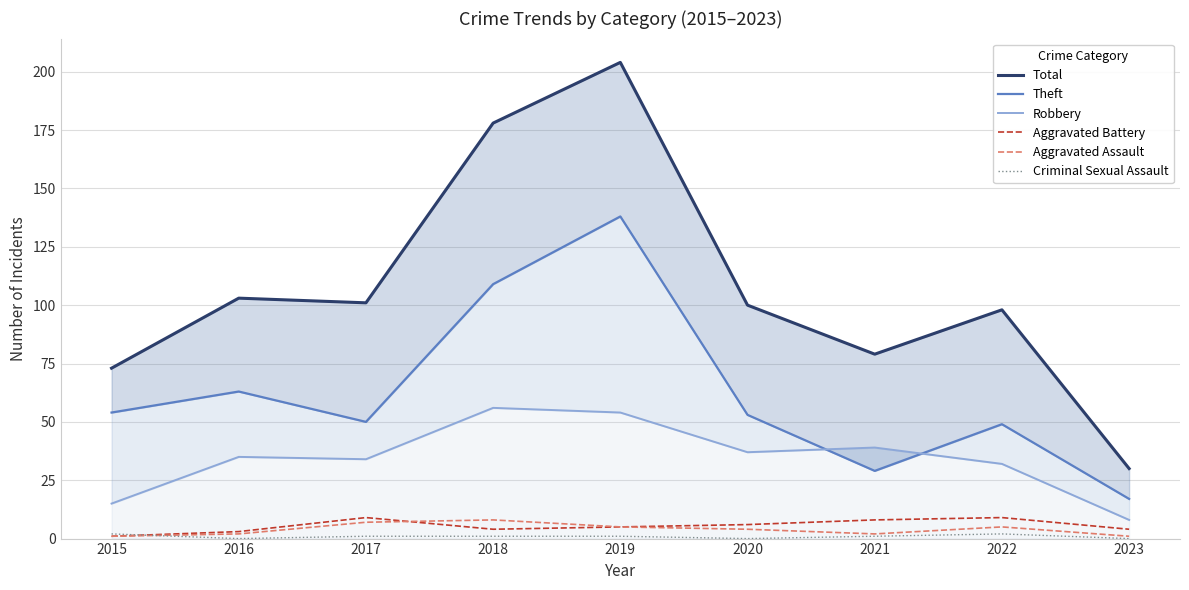

Which label corresponds to the largest value in the chart?

2019